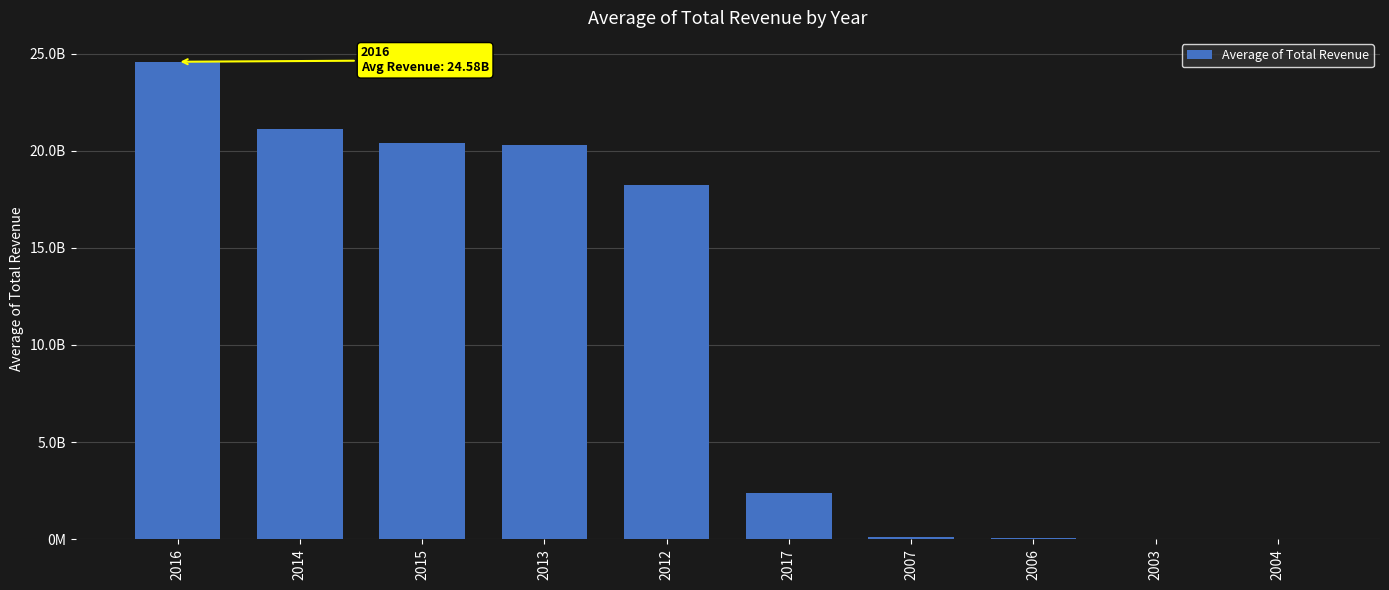

Reading right to left, extract all data points from this chart.

1514000.0	1577000.0	79562000.0	99642000.0	2398373000.0	18243540885.0	20304113413.3	20371836512.9	21113807543.1	24577107967.1